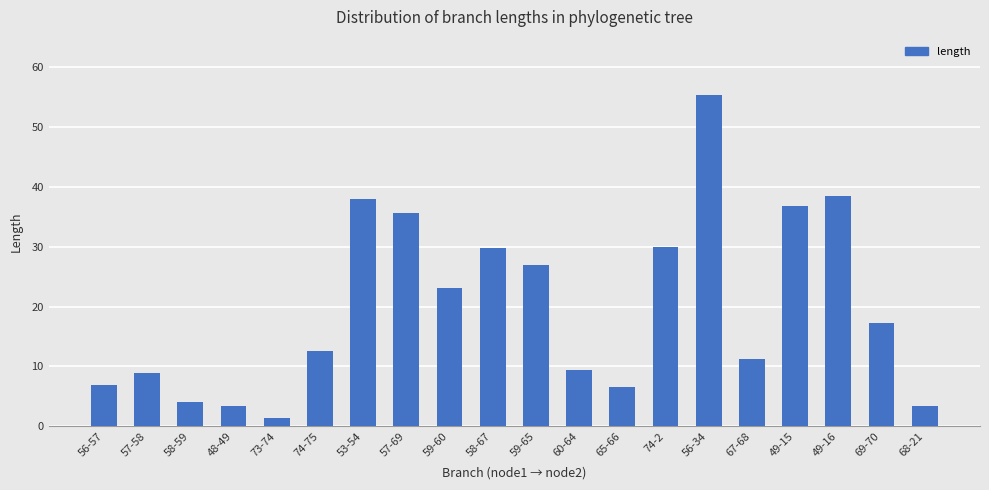

What is the sum of all values?

399.0